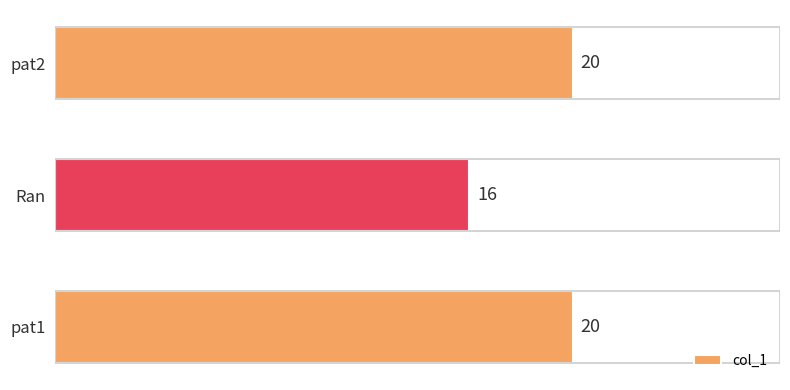

Is it true that the value at pat1 is 30?

False